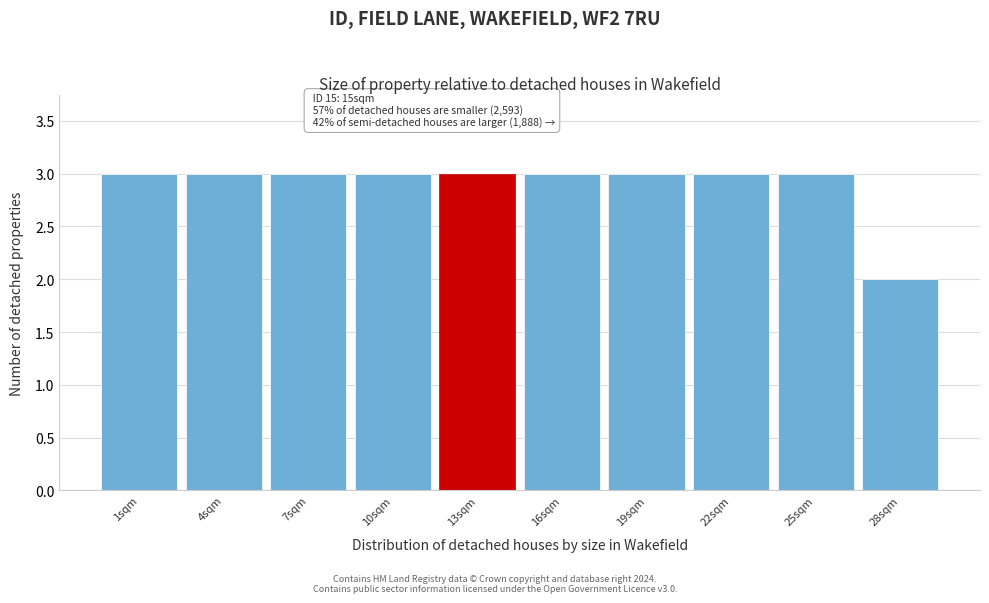

Reading left to right, transcribe all the data shown in this chart.

3	3	3	3	3	3	3	3	3	2